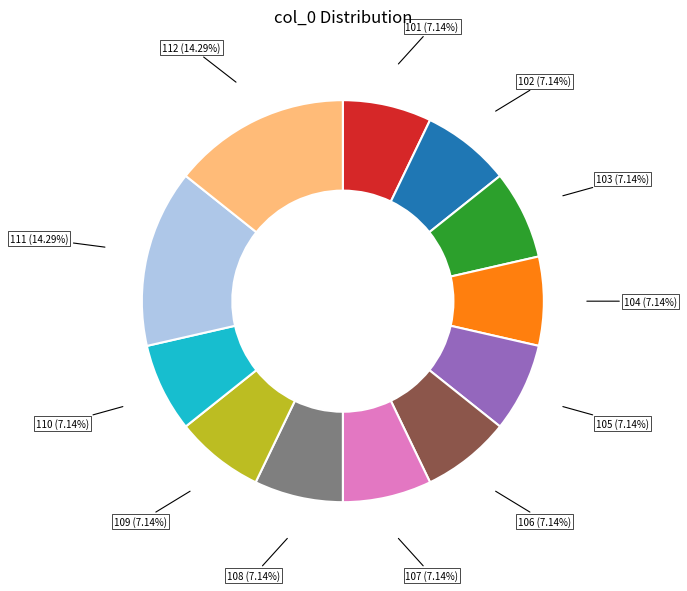

Does any single category account for the majority?

No